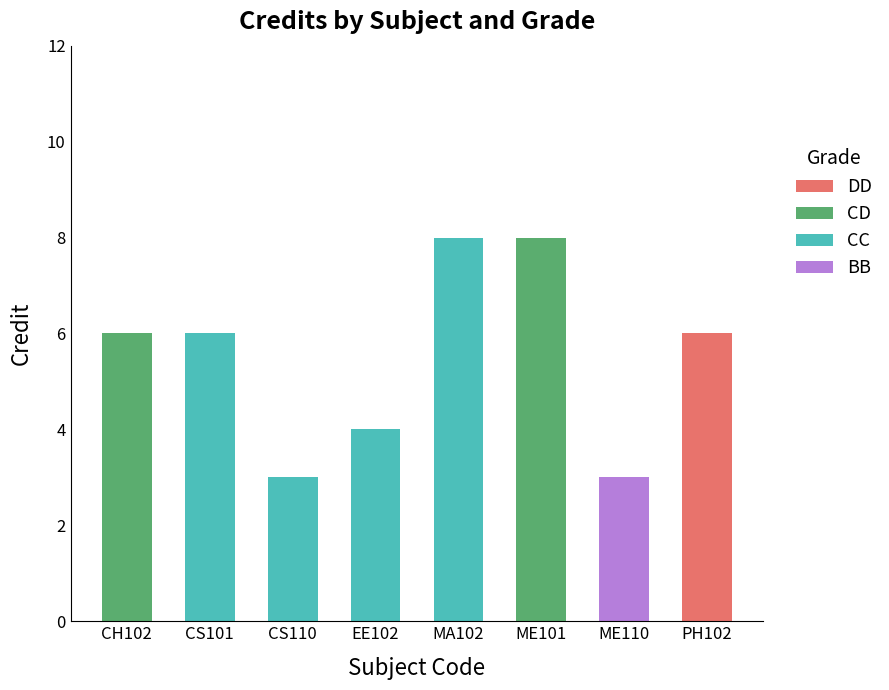

Are the bars horizontal?

No